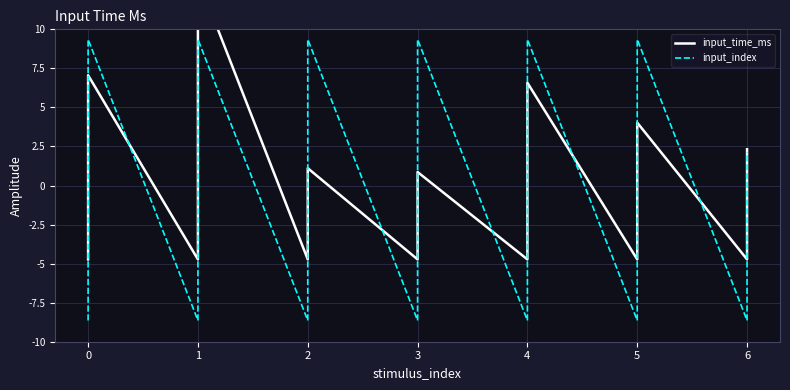

Which series has the largest range (max minus min)?

input_time_ms